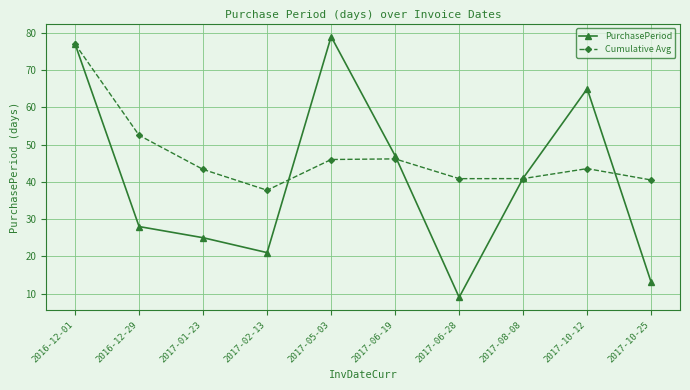

True or false: Cumulative Avg has more than 0 points higher than both neighbors.

True